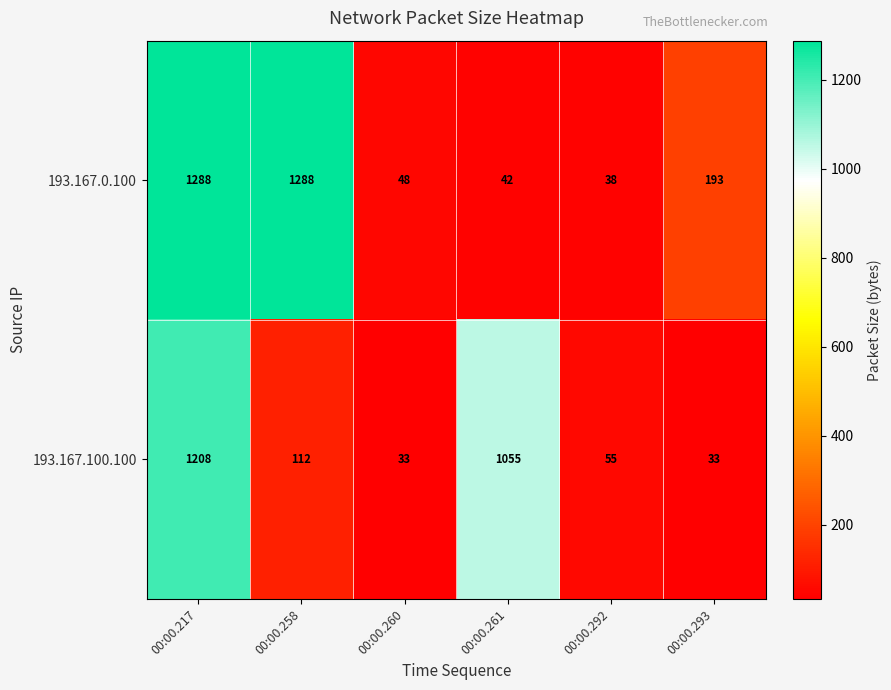

Which series has the largest total across all categories?

193.167.0.100